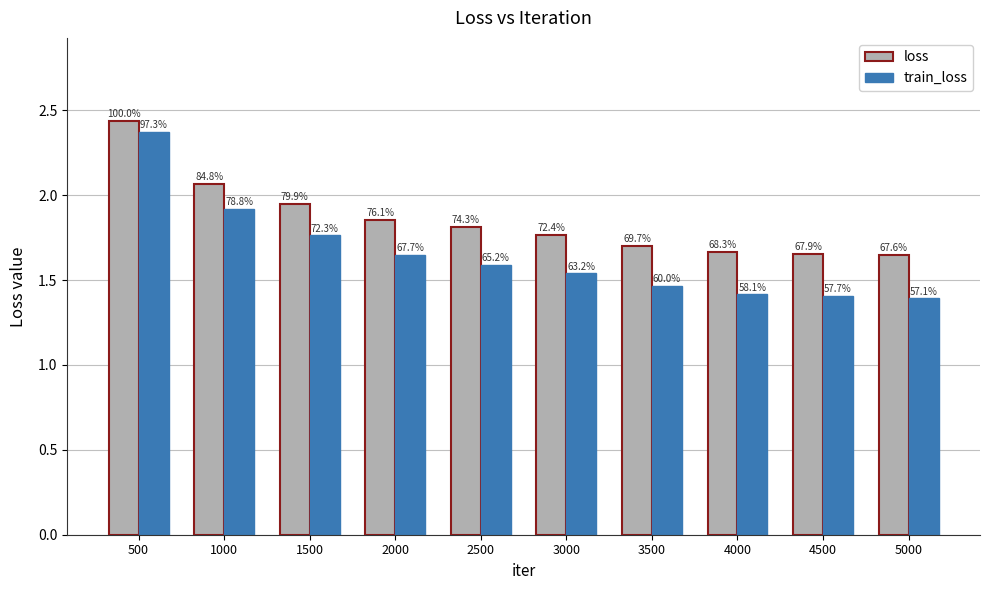

At which category is the sum across all series the highest?

500